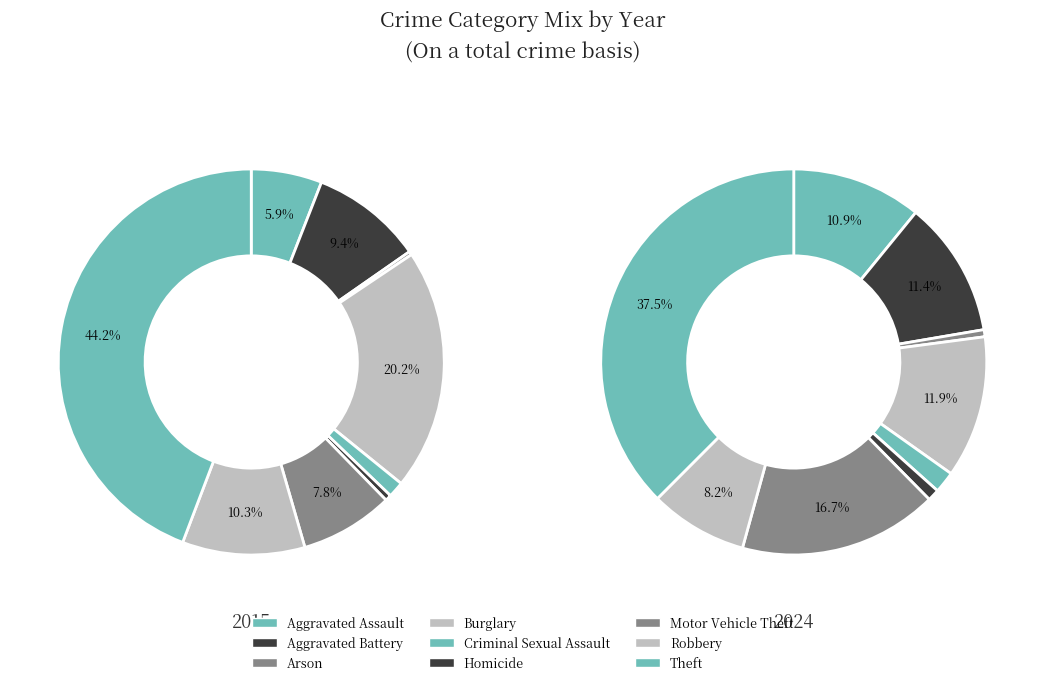

To the nearest percent, what percentage of the pie is 5?

1%